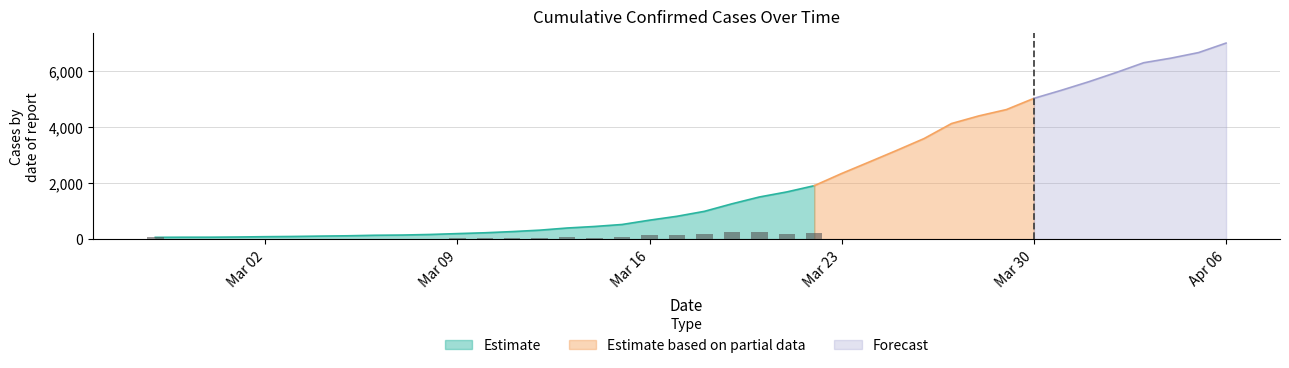

Count the number of values greater than 993.

19